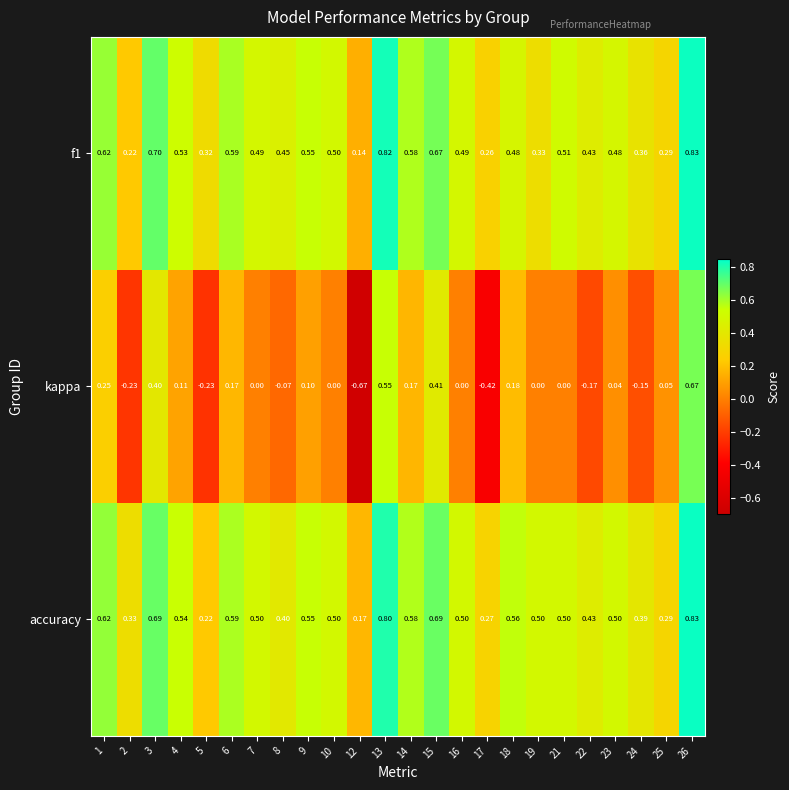

Is the value of f1 at 14 greater than the value of kappa at 14?

Yes